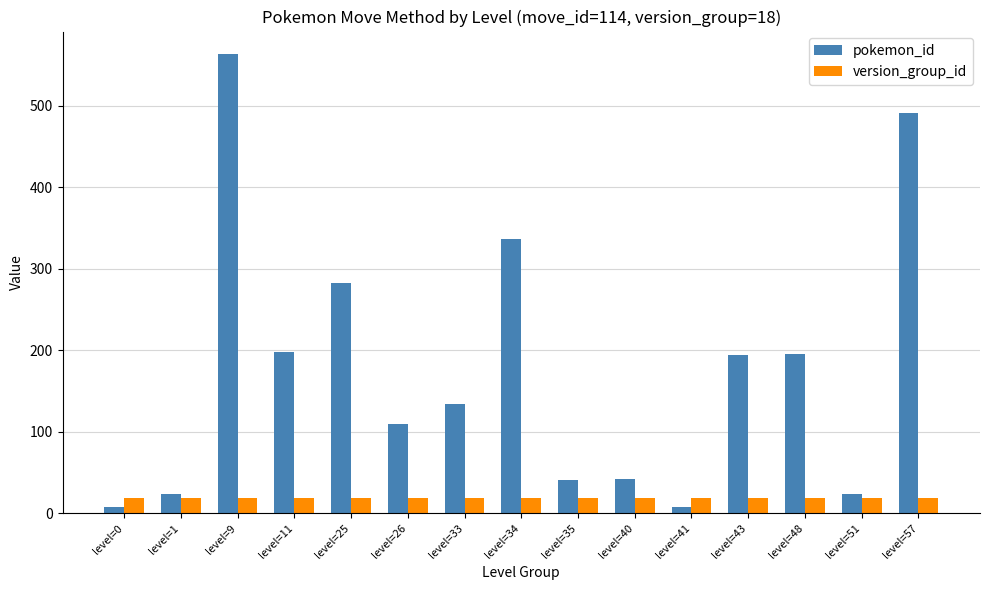

What is the value of the version_group_id bar at the 9th from the left?

18